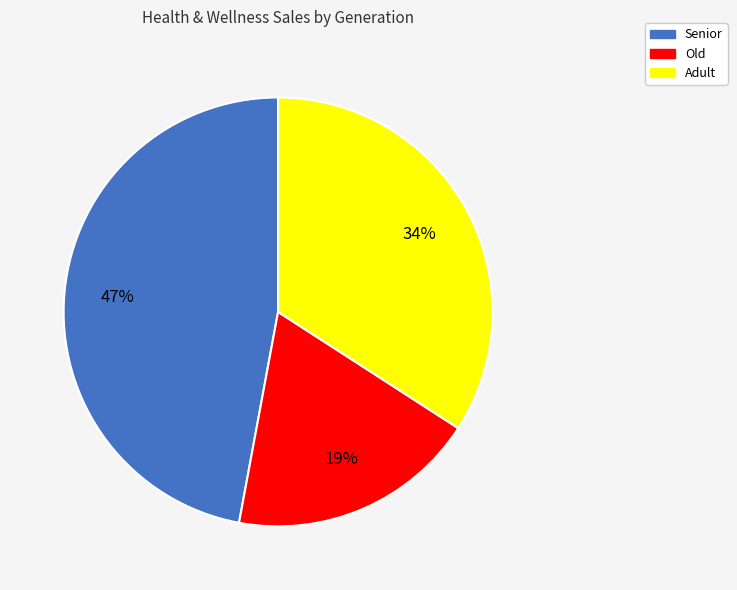

To the nearest percent, what is the difference between the largest and smallest slice percentages?

28%